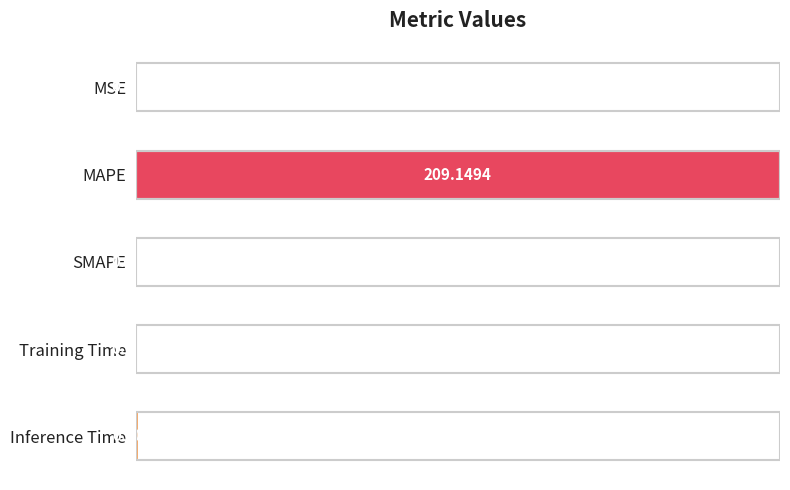

Are the bars horizontal?

Yes